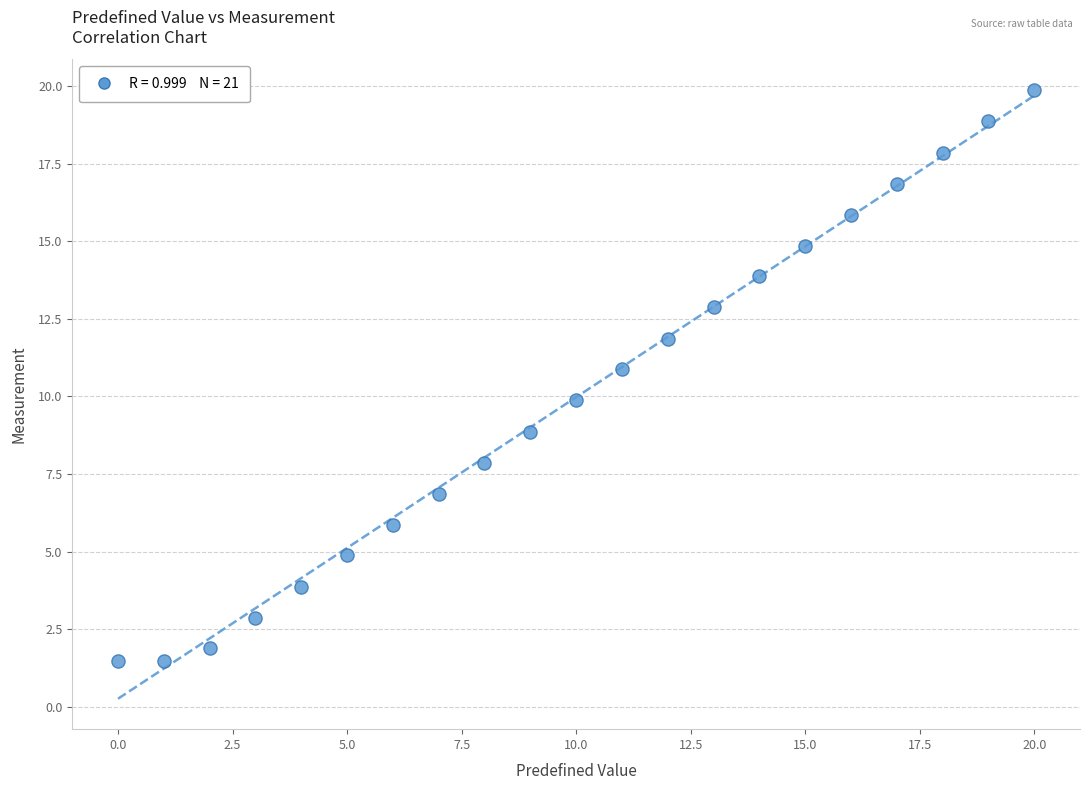

What is the range of Y values (max minus min)?

18.4